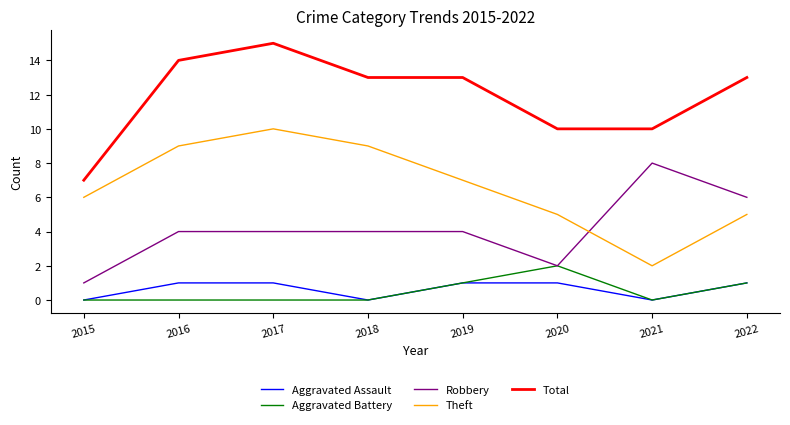

What is the maximum value shown in the chart?

15